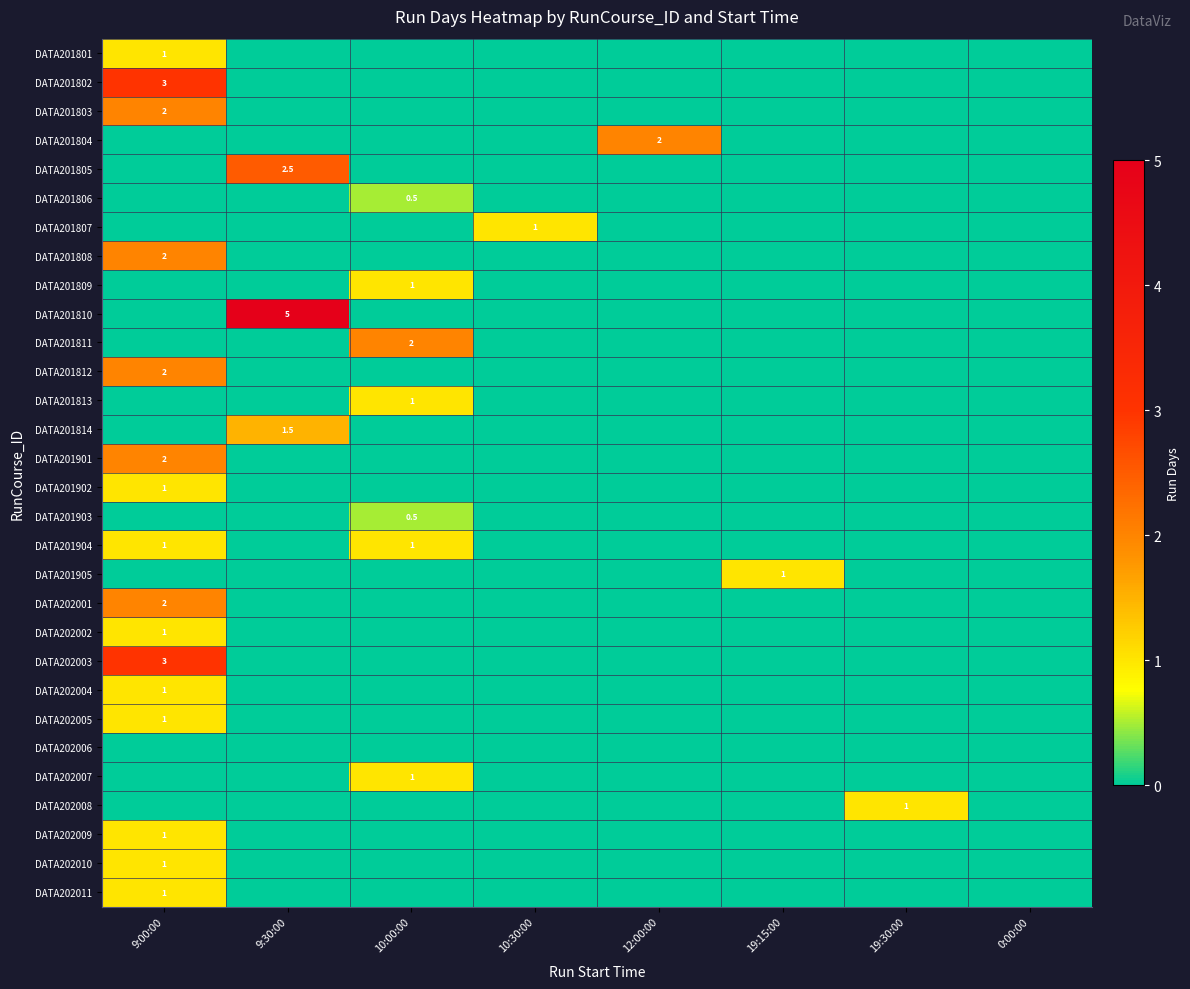

Which label corresponds to the largest value in the chart?

9:30:00